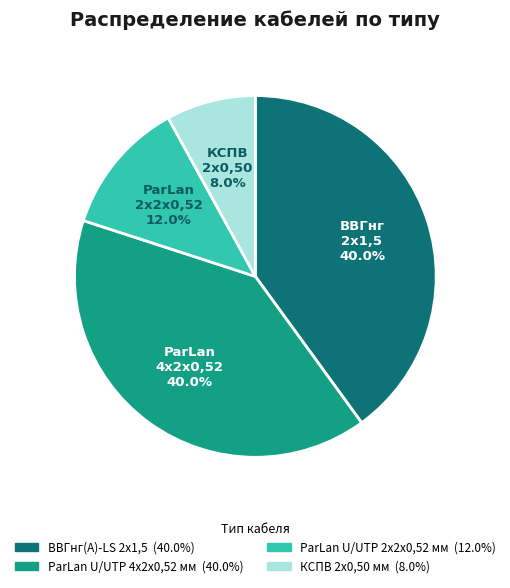

To the nearest percent, what portion does ВВГнг(А)-LS 2x1,5 represent?

40%